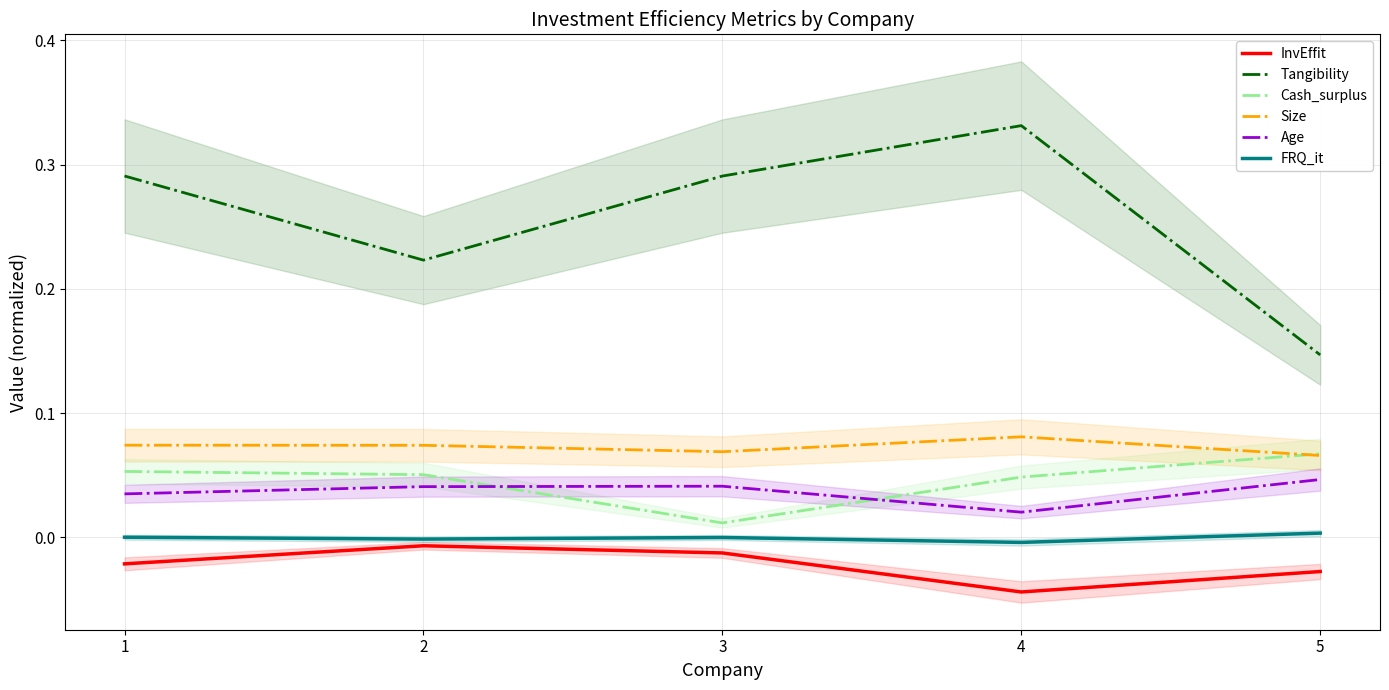

What is the total value across all series at 4?

0.4